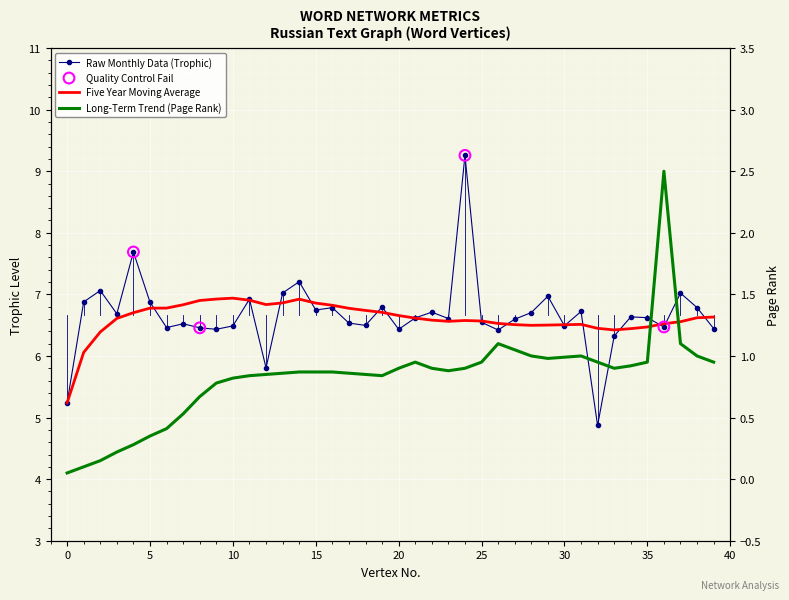

Is the value of Five Year Moving Average (Trophic) at 33 greater than the value of Trophic at 21?

No